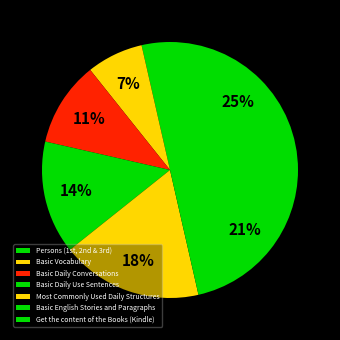

To the nearest percent, what is the average slice percentage?

14%